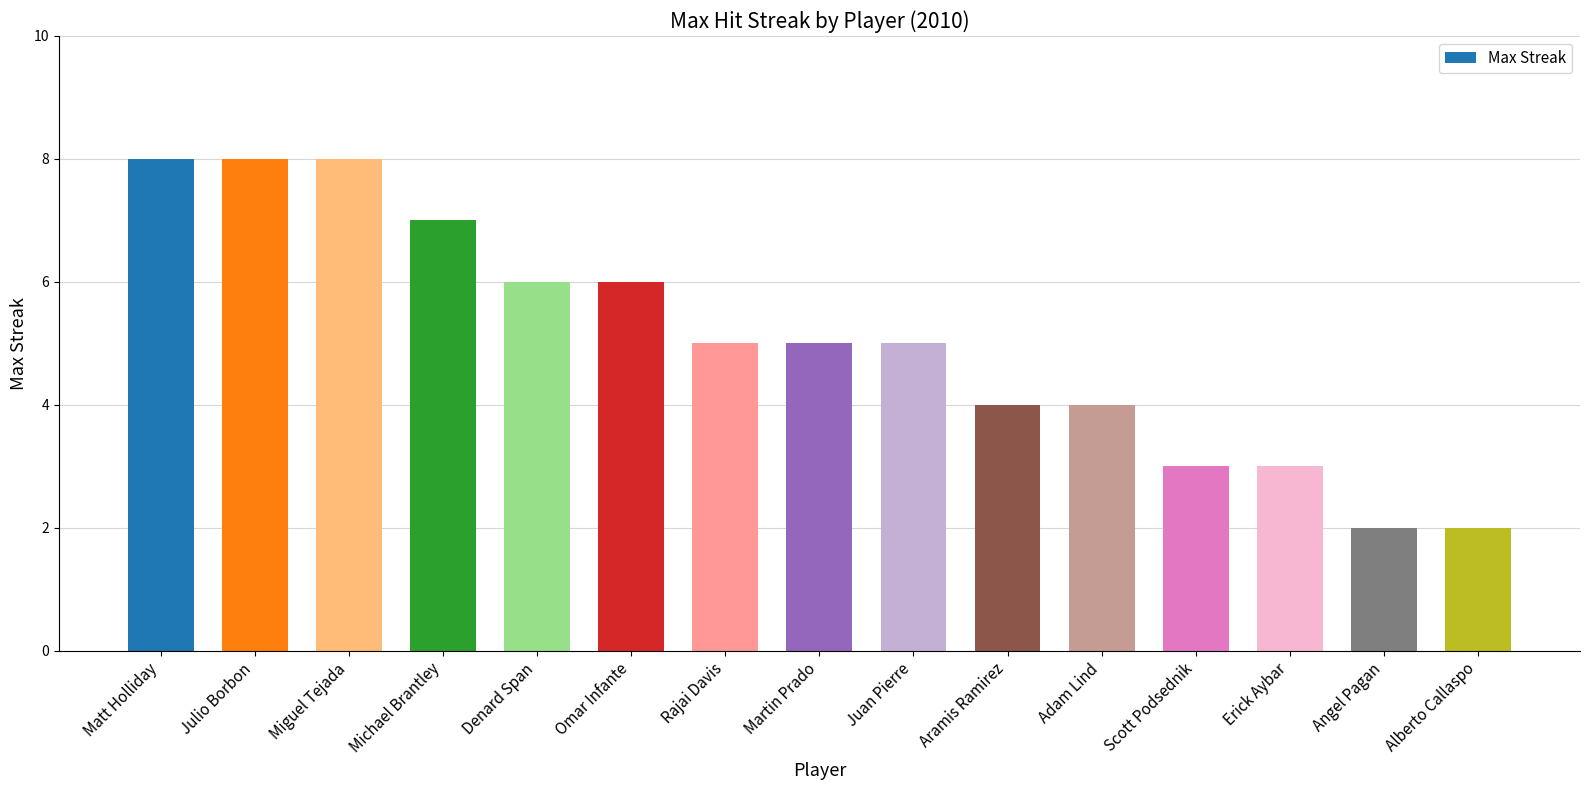

What is the ratio of the value at Erick Aybar to the value at Omar Infante?

0.5